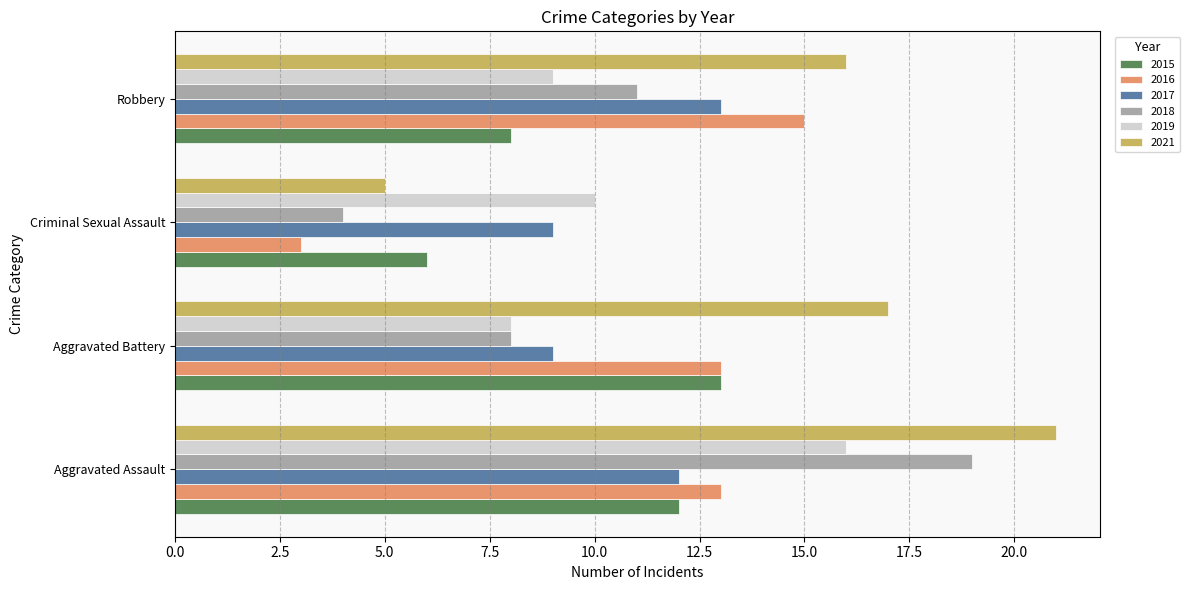

What value does the 2016 series have at Criminal Sexual Assault?

3